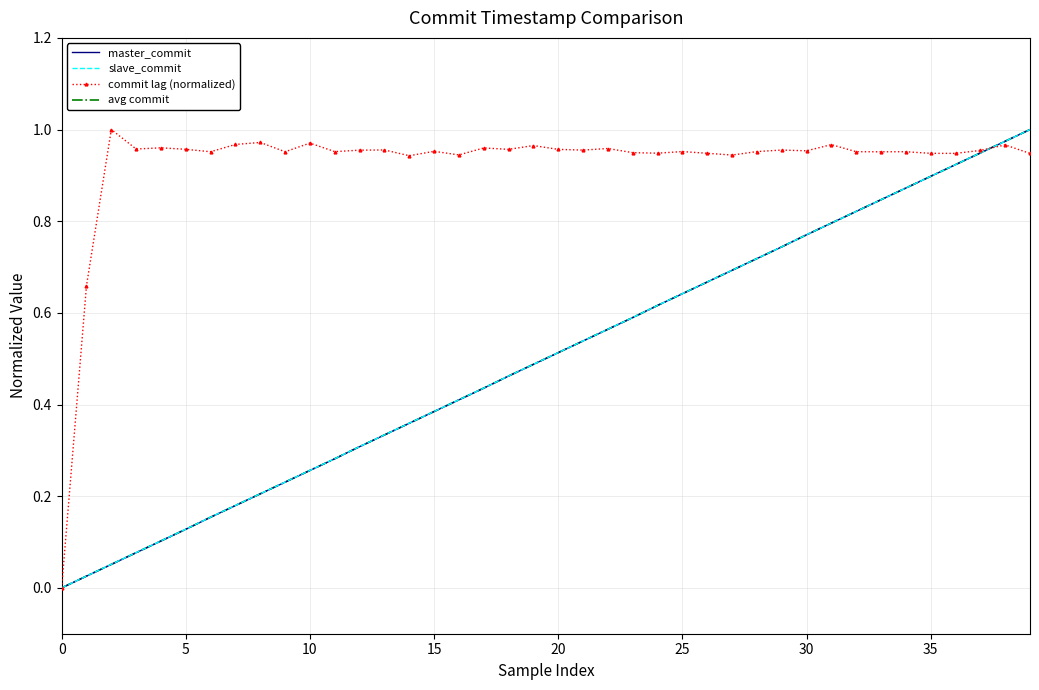

Which series has the largest total across all categories?

commit lag (normalized)